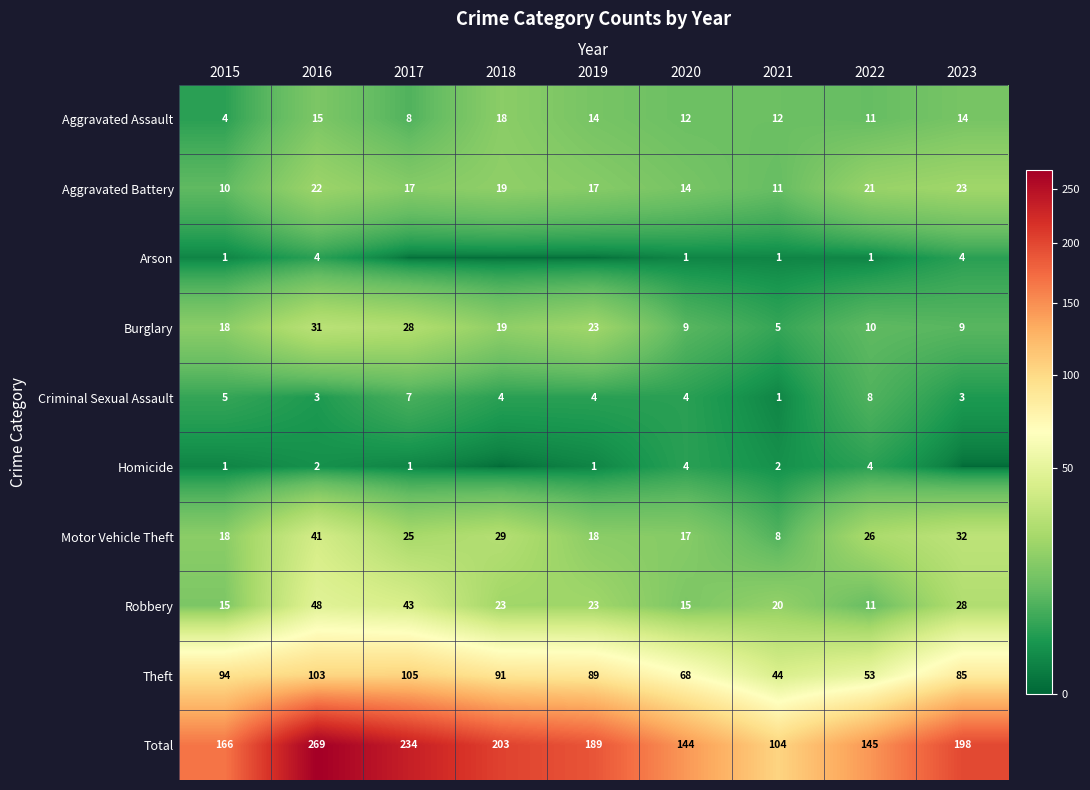

What is the sum of the Criminal Sexual Assault values at 2015 and 2023?

8